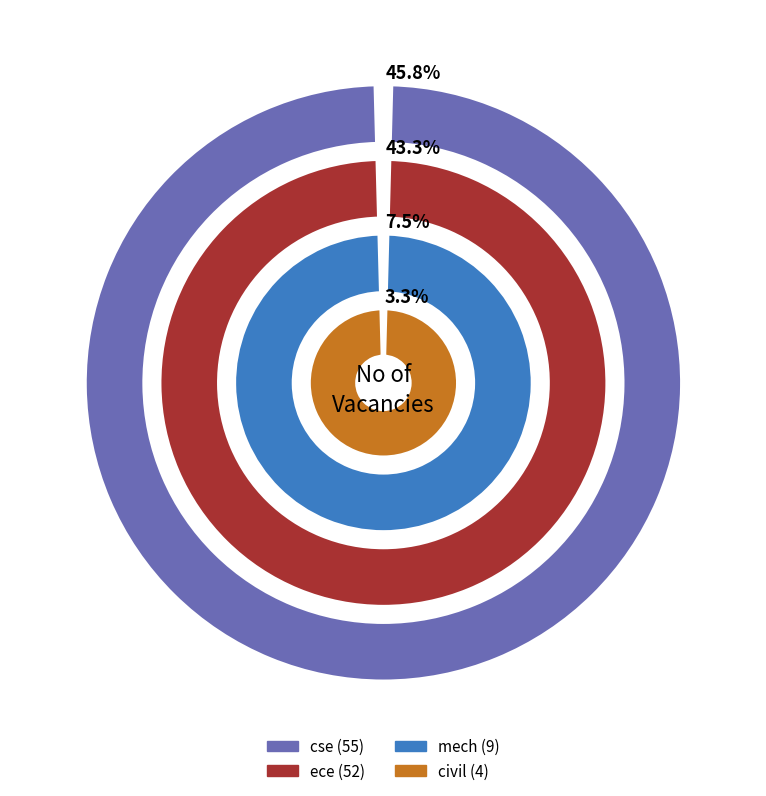

The mech slice represents 16% of the pie. True or false?

False